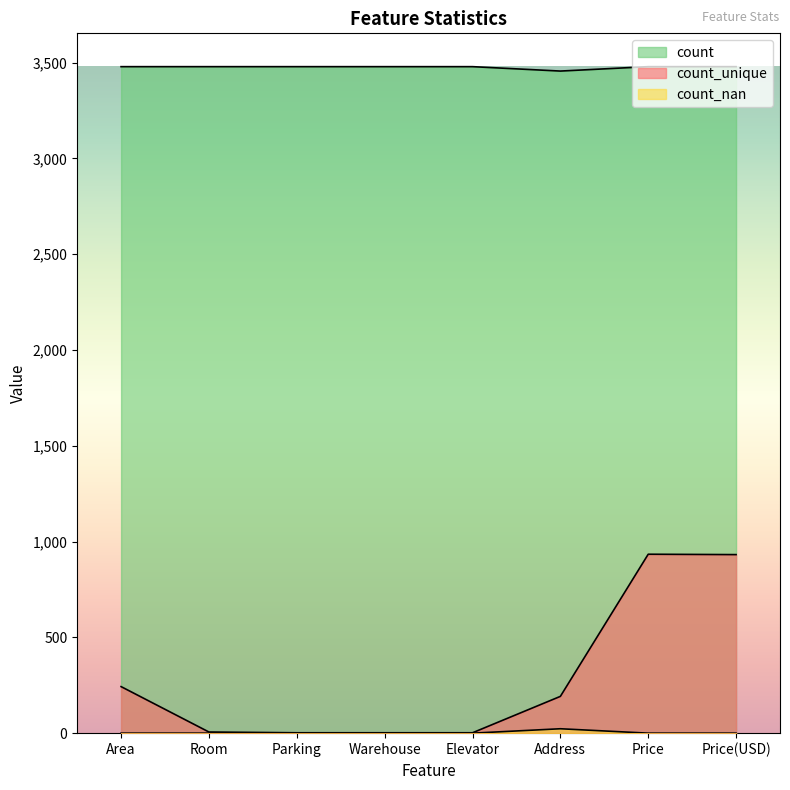

How many series are shown in this chart?

3